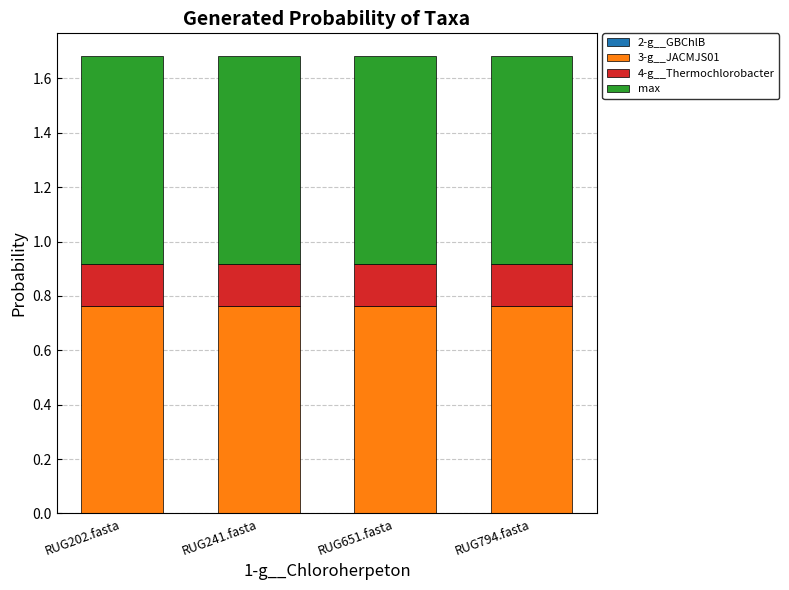

What value does the 4-g__Thermochlorobacter series have at RUG241.fasta?

0.2